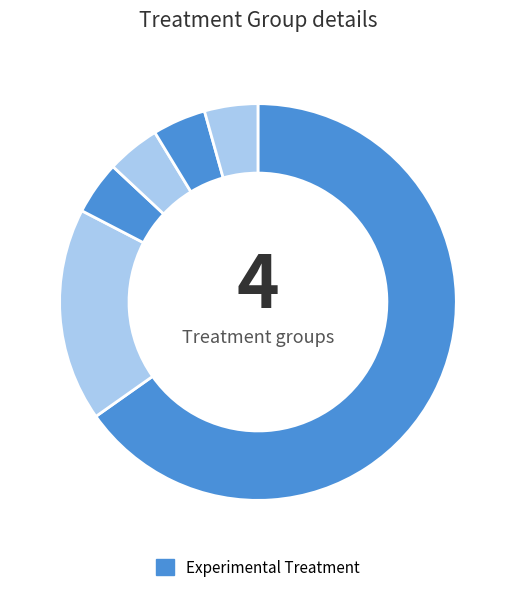

How many slices are in this pie chart?

6